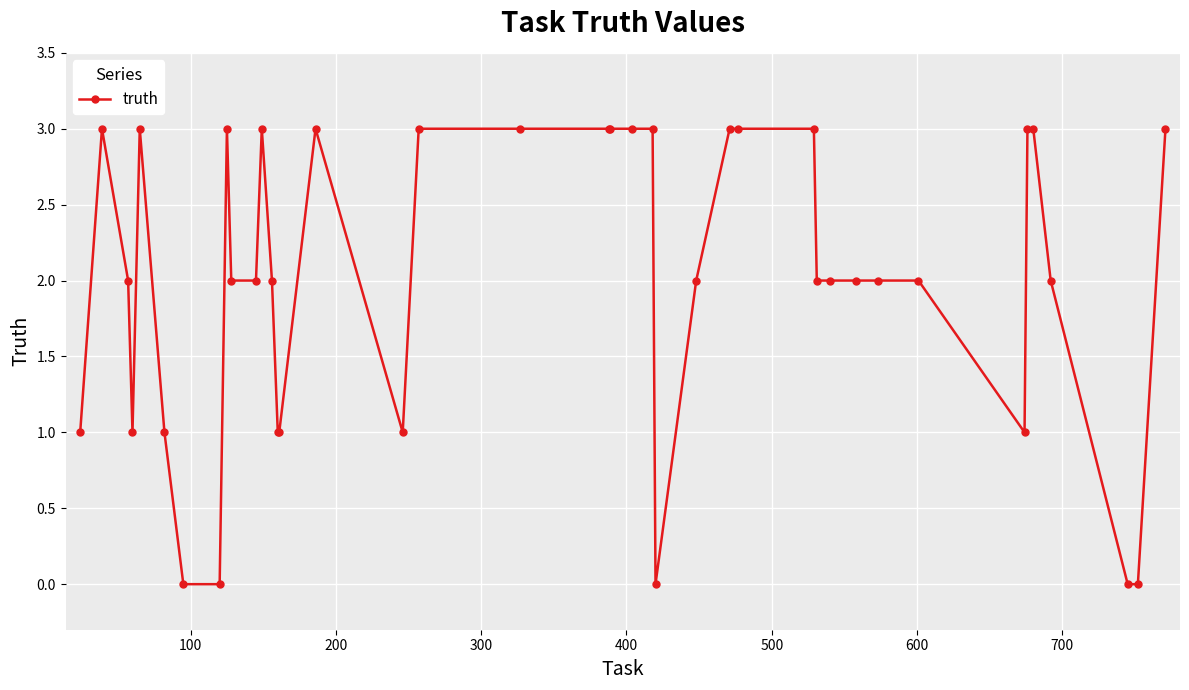

What is the maximum value shown in the chart?

3